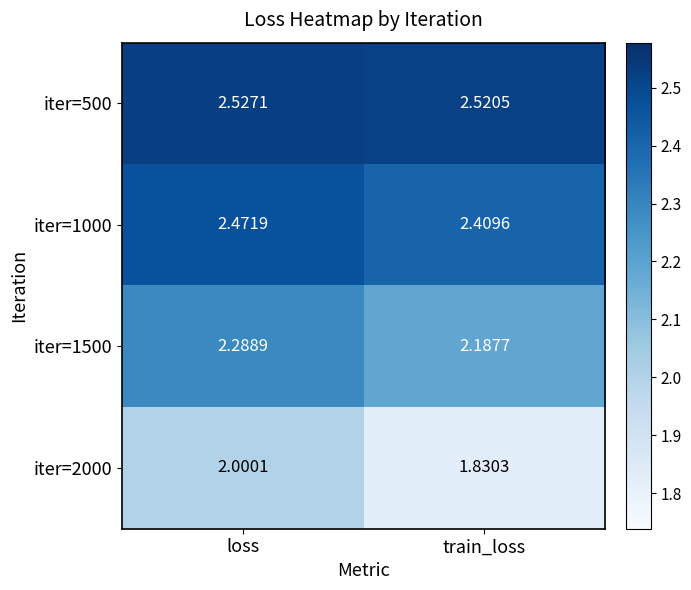

Which category has the highest value in the iter=2000 series?

loss